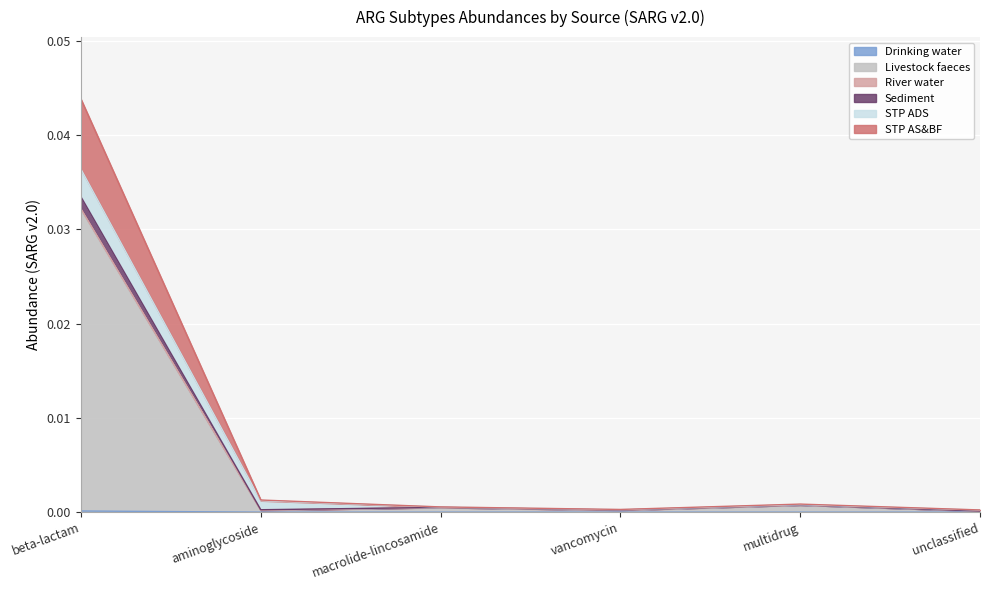

At which category is the sum across all series the highest?

beta-lactam